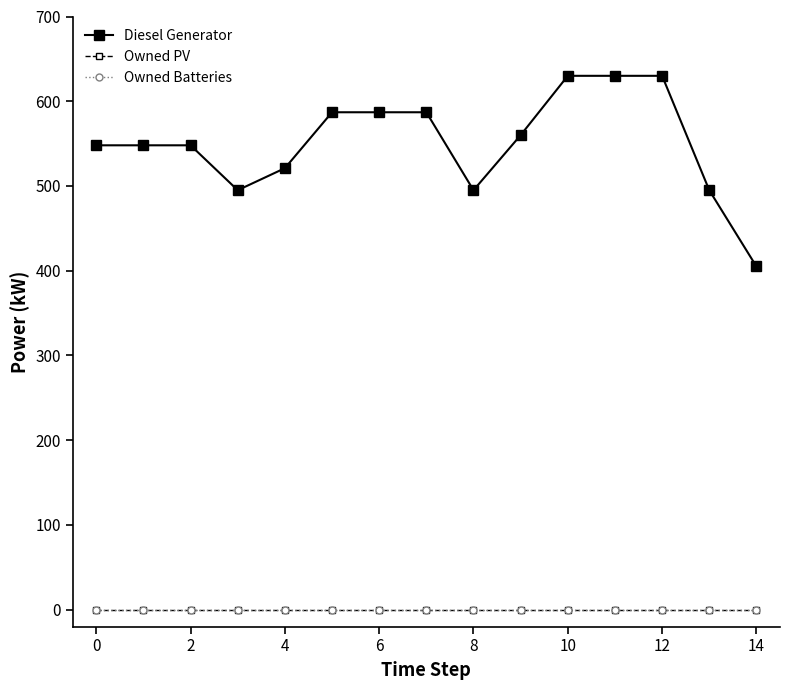

True or false: Owned PV and Owned Batteries cross at least once.

False